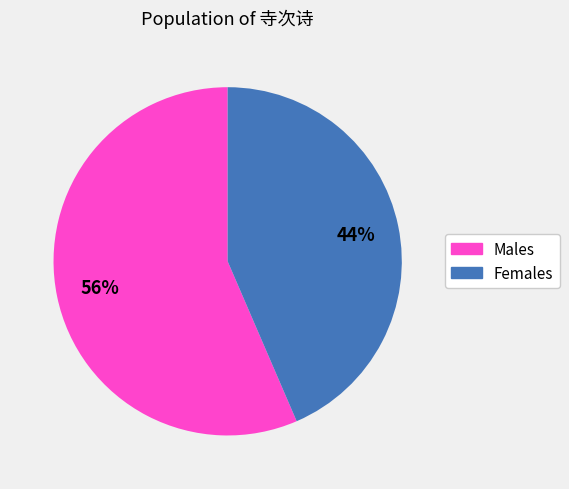

How many slices are in this pie chart?

2